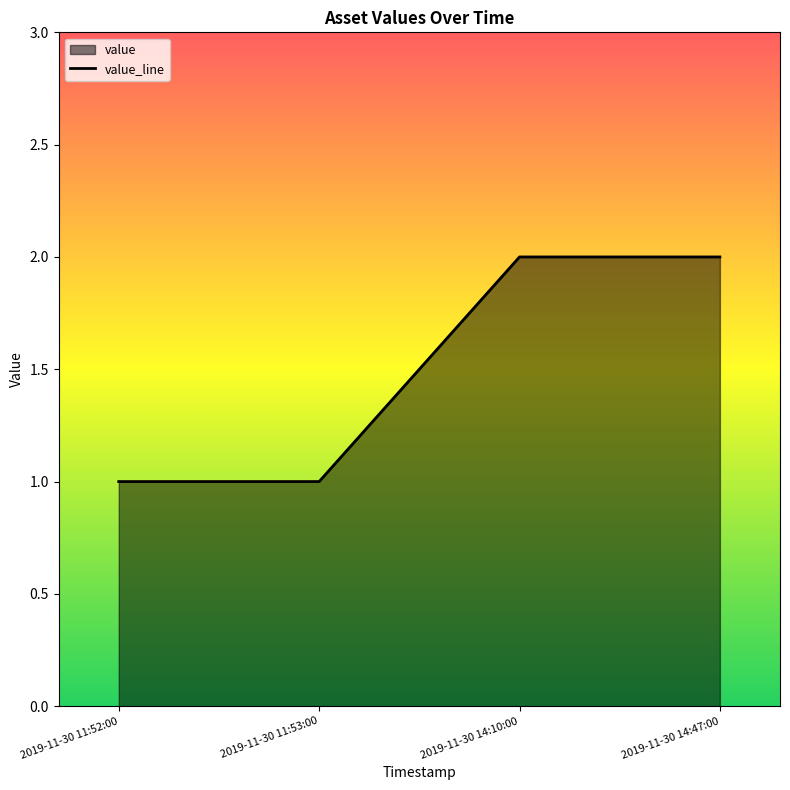

True or false: the data shows 2 at 2019-11-30 14:47:00.

True